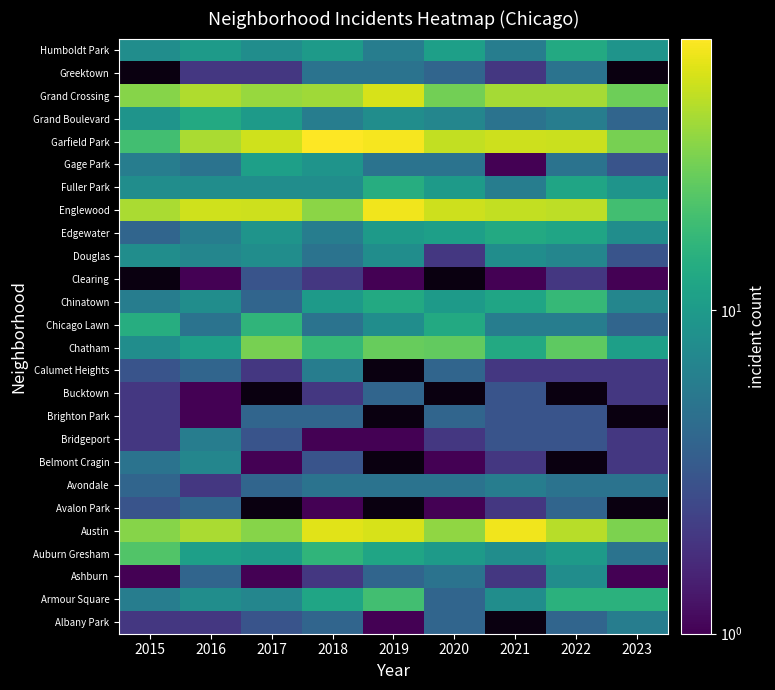

Between 2019 and 2015, which is larger?

2015